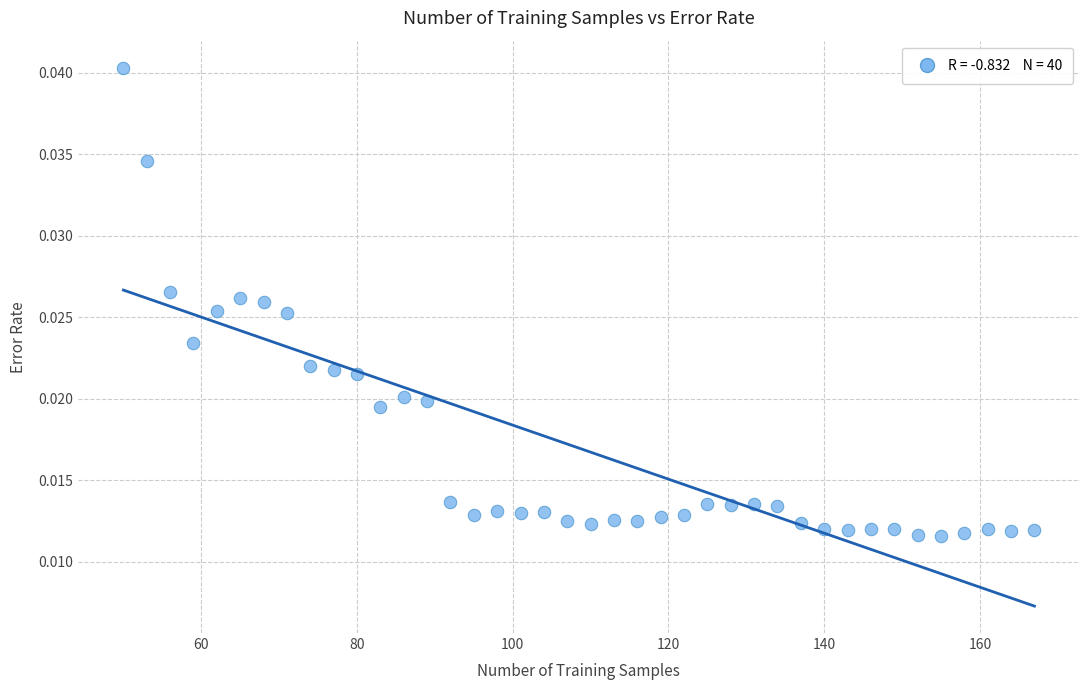

What is the range of X values (max minus min)?

117.0